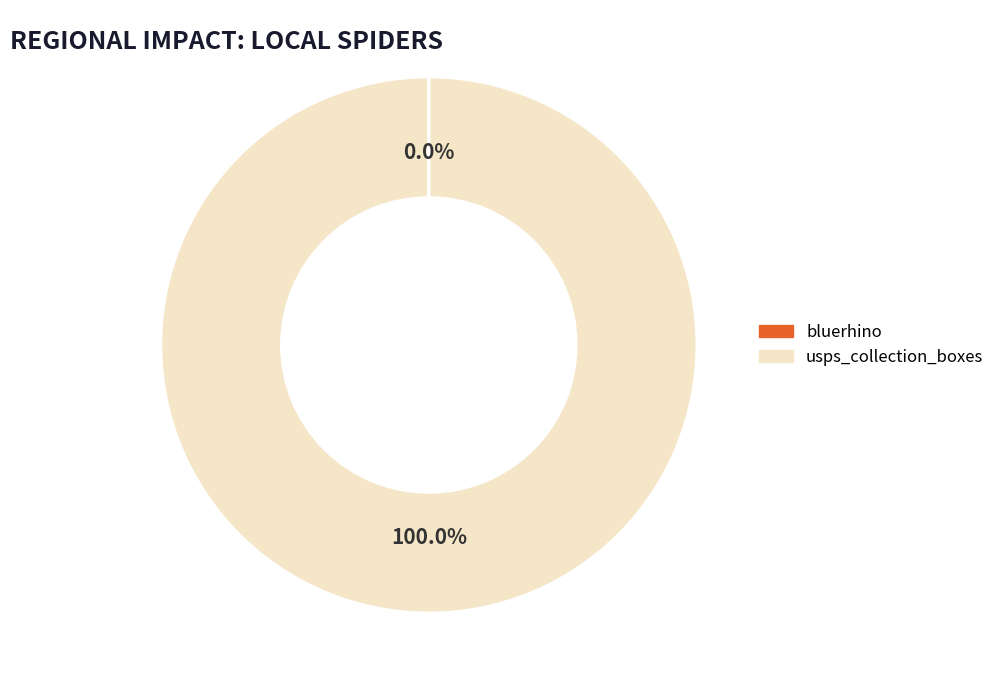

Which slice is the largest?

usps_collection_boxes